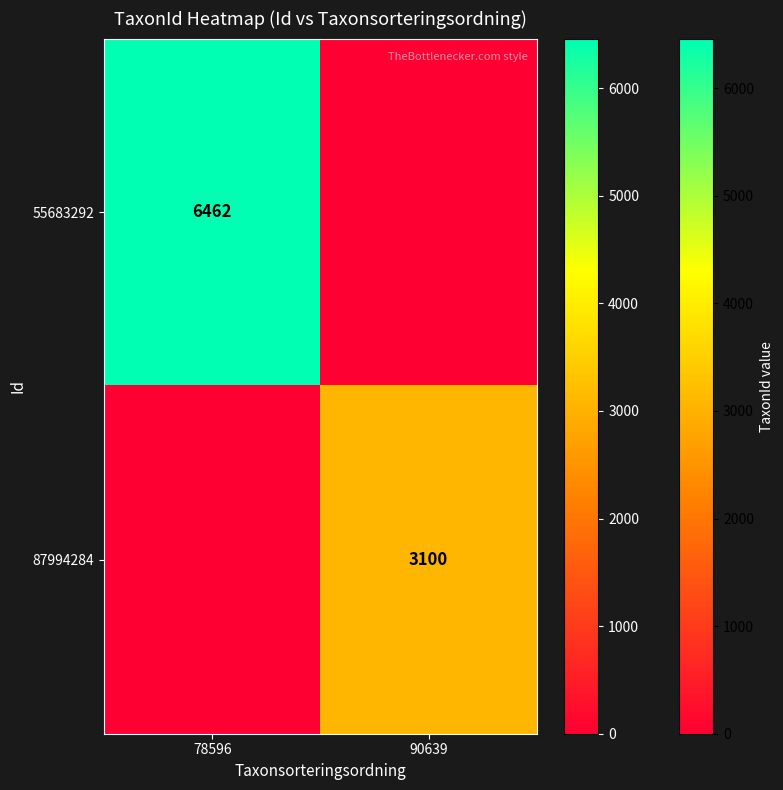

The 55683292 series shows 6462 at 78596. True or false?

True